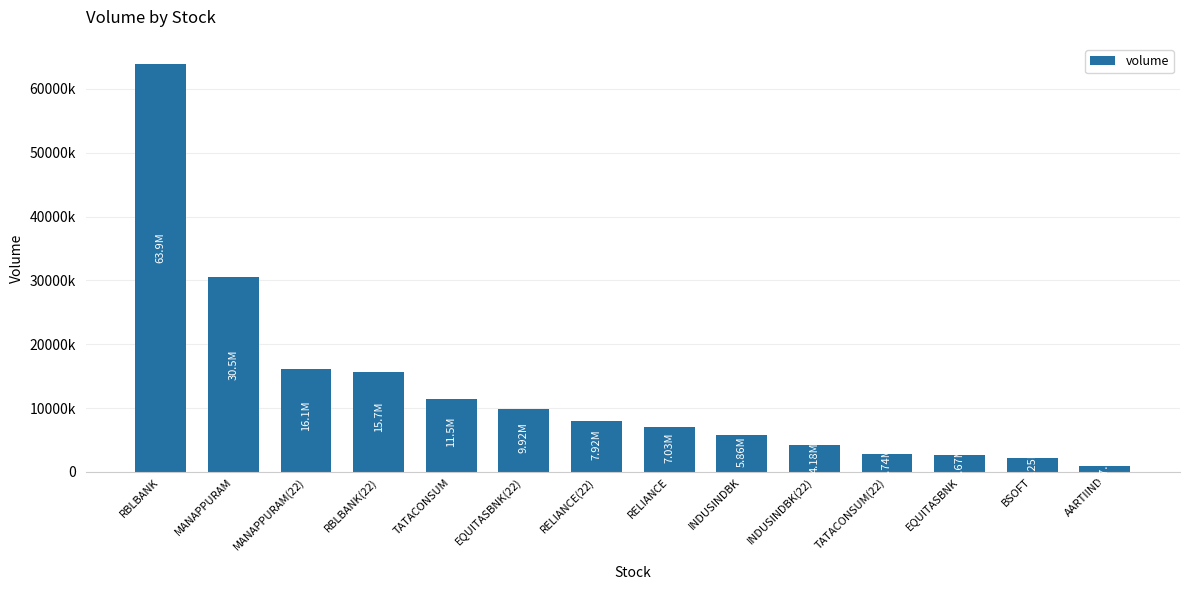

What is the sum of the values at EQUITASBNK and INDUSINDBK(22)?

6851157